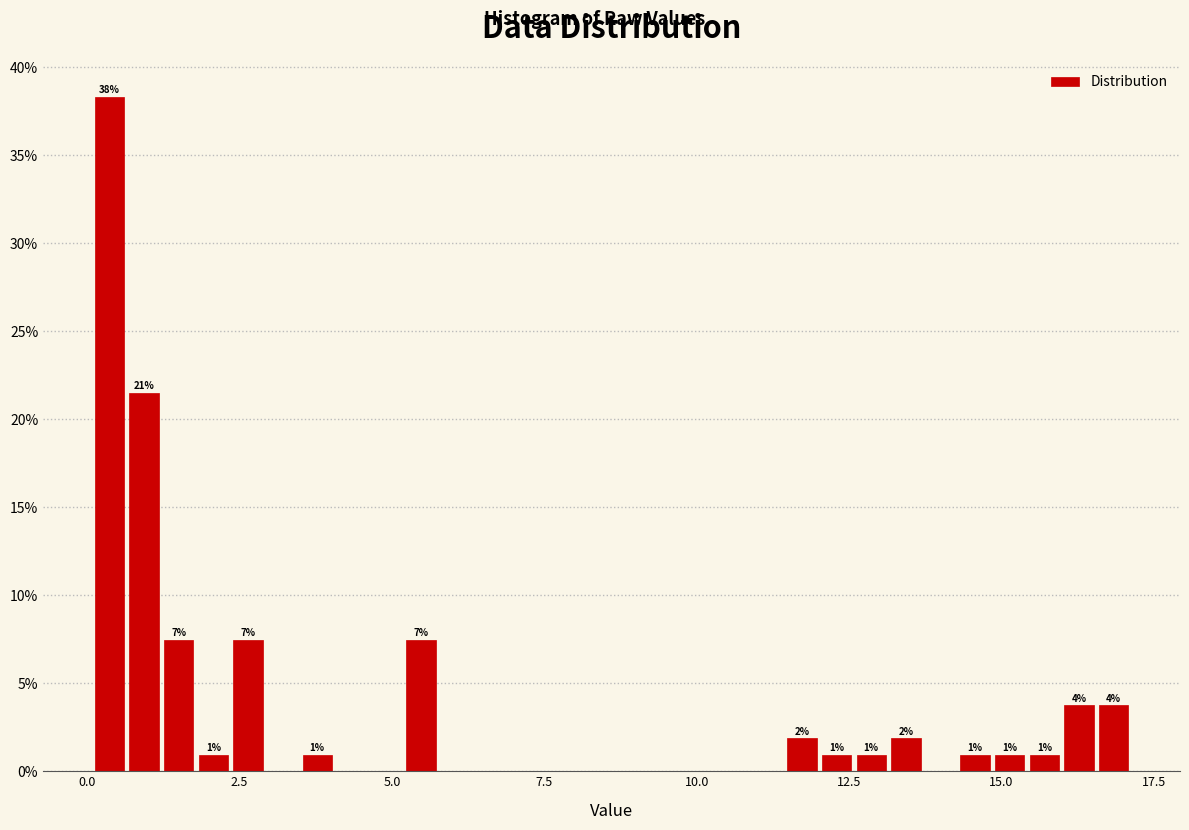

Around what value on the x-axis is the tallest bar? Give the approximate position of its centre, as read against the axis.

0.5